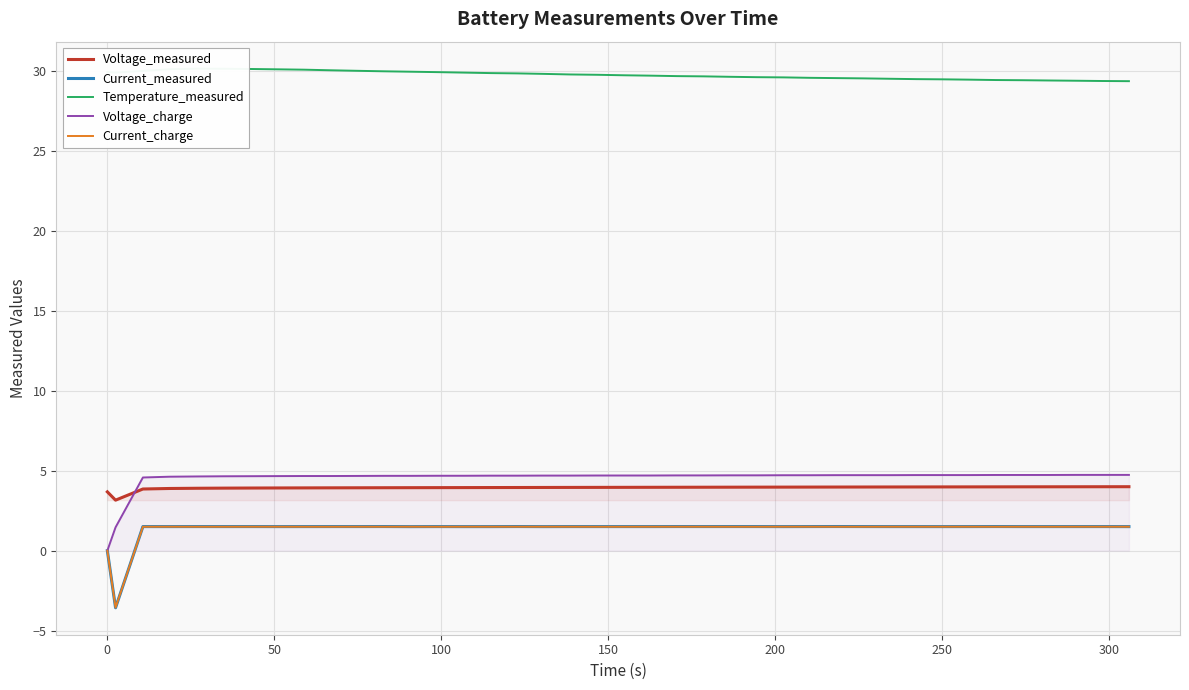

True or false: Voltage_measured and Current_measured intersect in this chart.

False